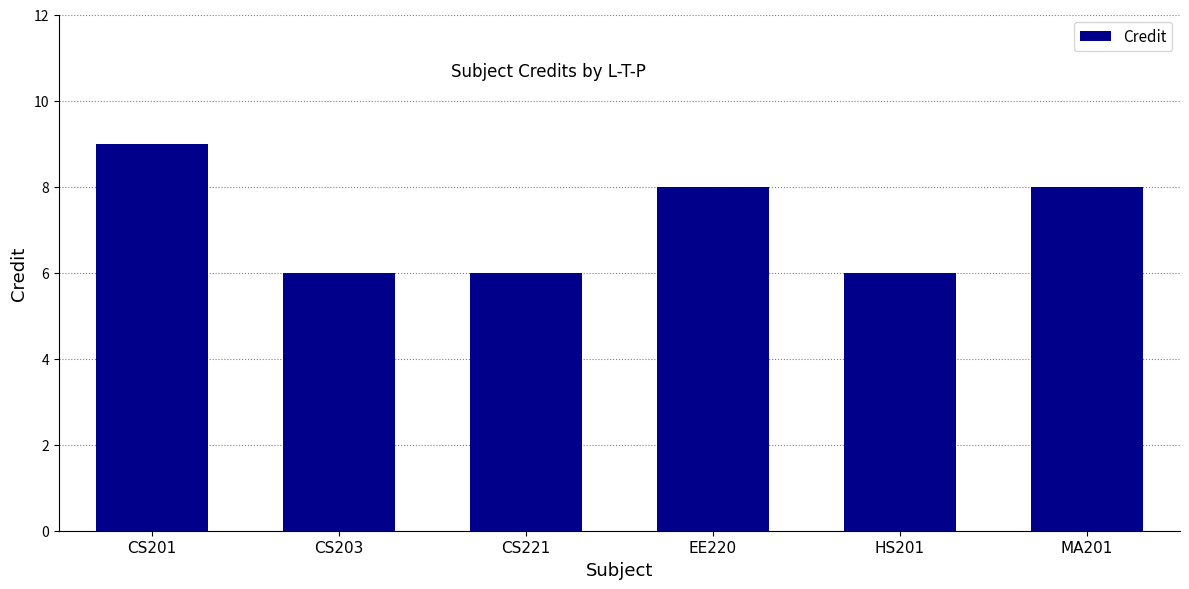

What is the label of the 5th bar from the right?

CS203